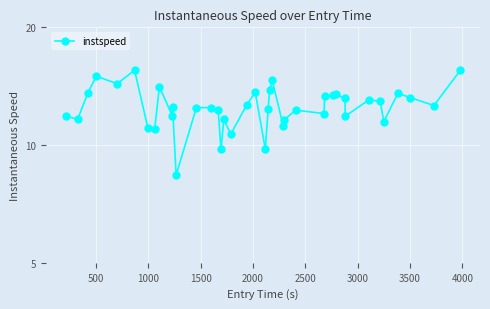

Is it true that the value at 0 is 18.1?

False